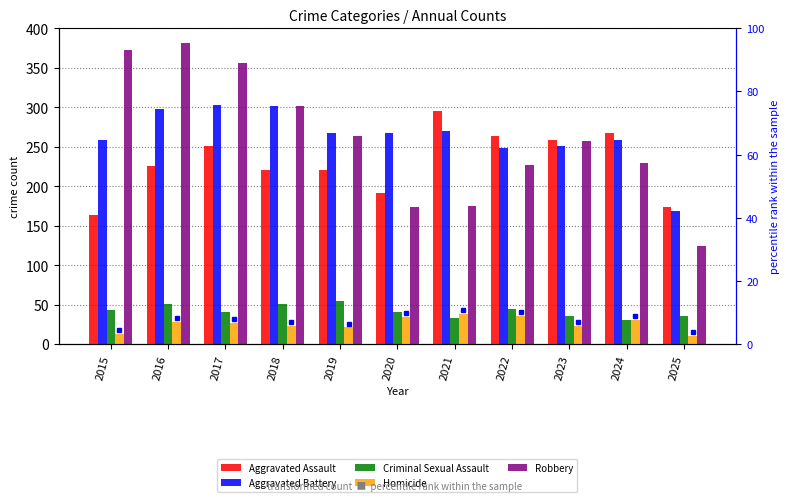

What is the total value across all series at 2023?

825